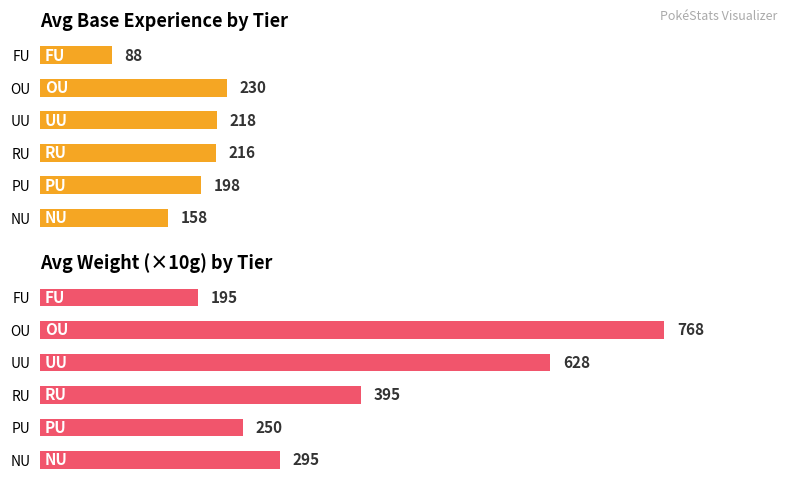

List the labels in order of Avg Weight value, smallest first.

FU, PU, NU, RU, UU, OU